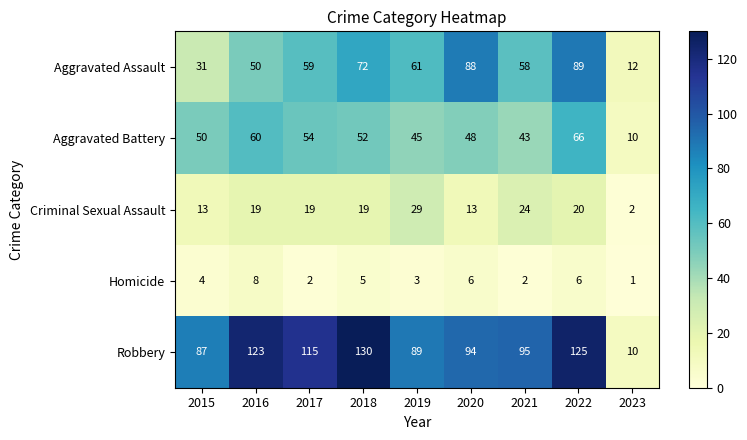

What is the spread (max minus min) of values at 2022?

119